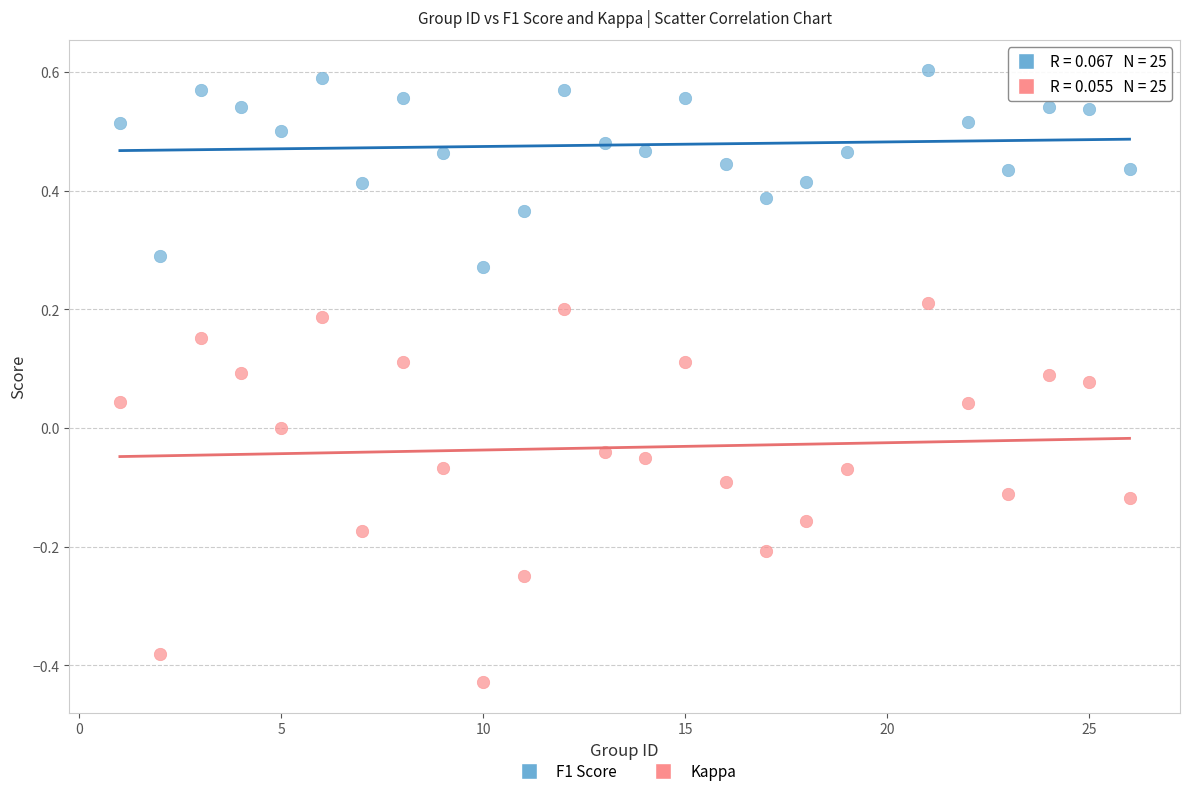

Which series reaches the minimum Y coordinate?

Kappa